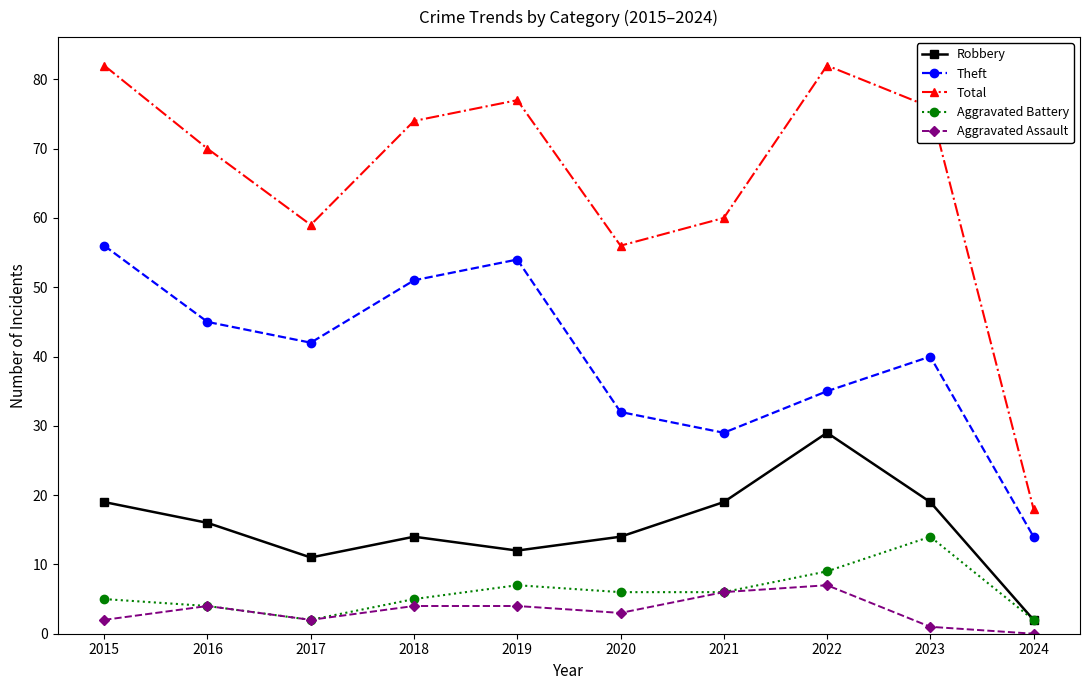

Which series has the widest spread of values?

Total